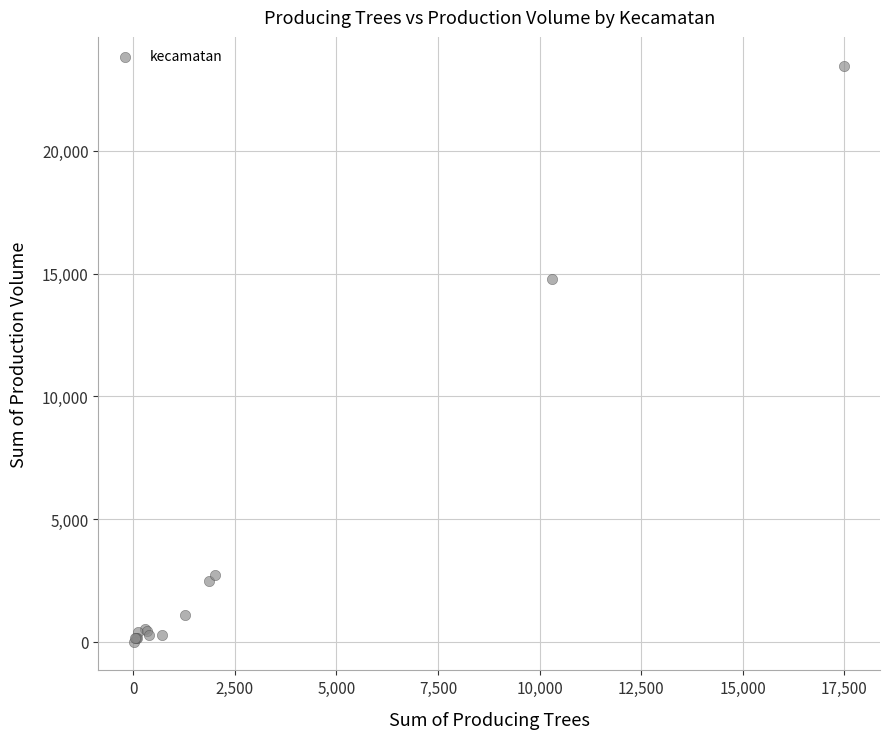

What Y value in the scatter plot is closest to 11742?

14772.3